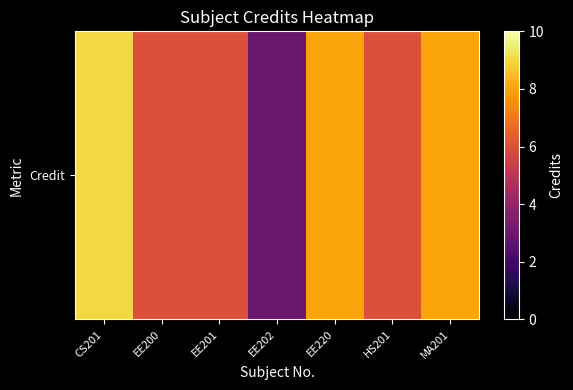

List the labels in order of value, smallest first.

EE202, EE200, EE201, HS201, EE220, MA201, CS201